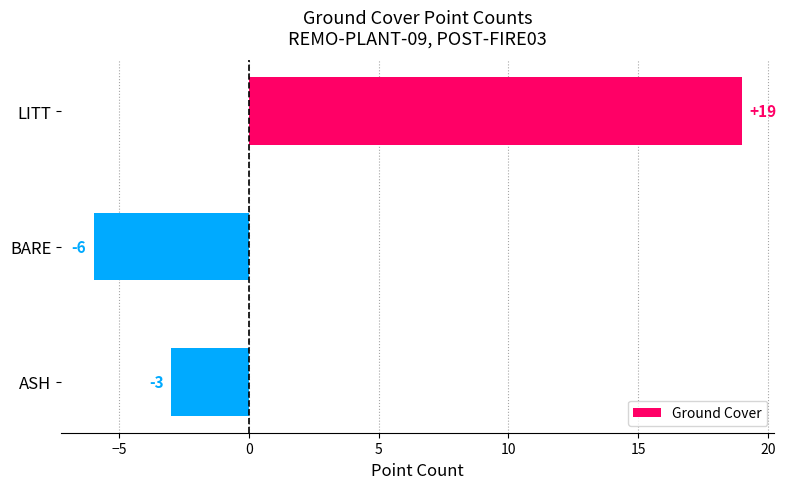

What is the difference between the maximum and minimum values?

25